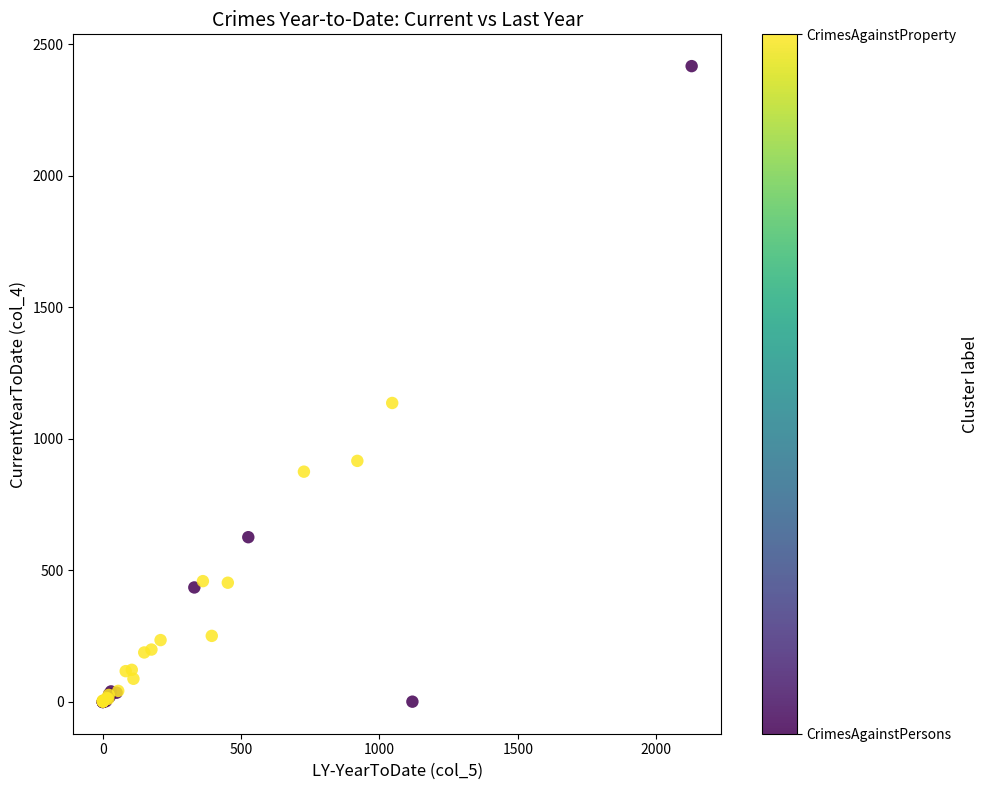

What Y value in the scatter plot is closest to 1208?

1136